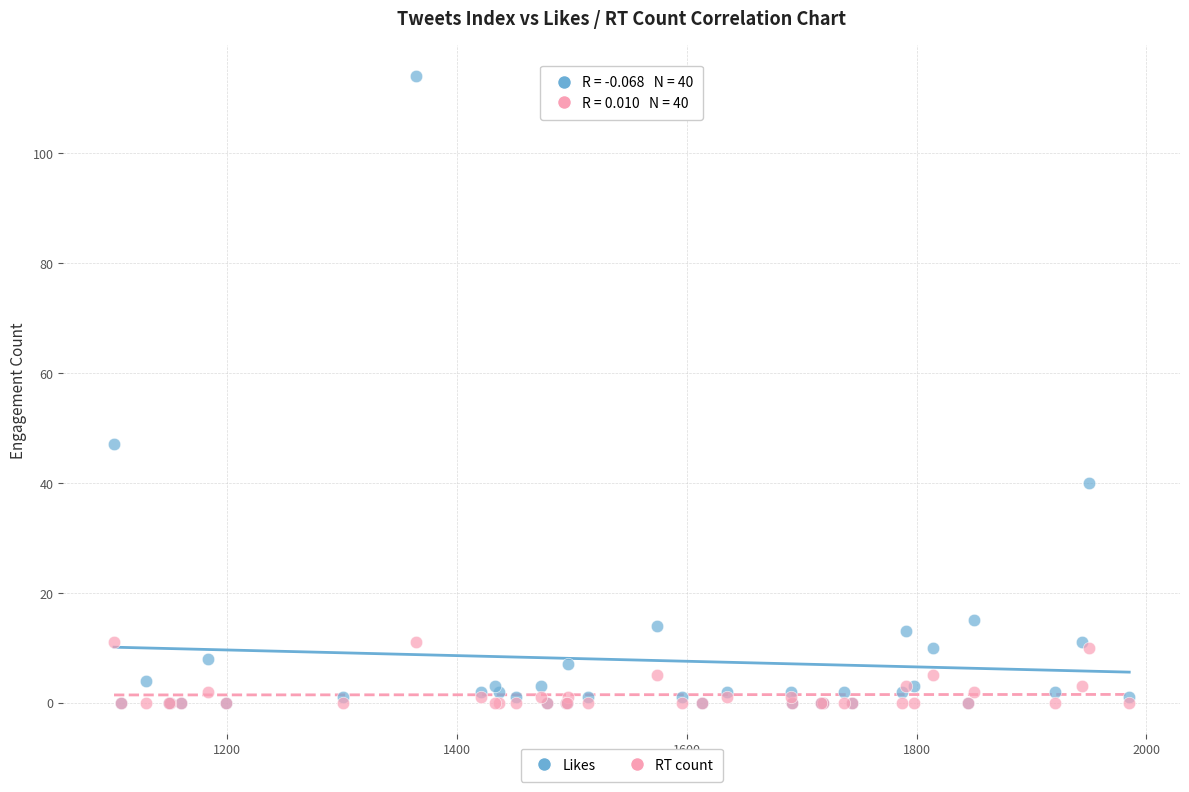

Across all series, what Y value is closest to 57?

47